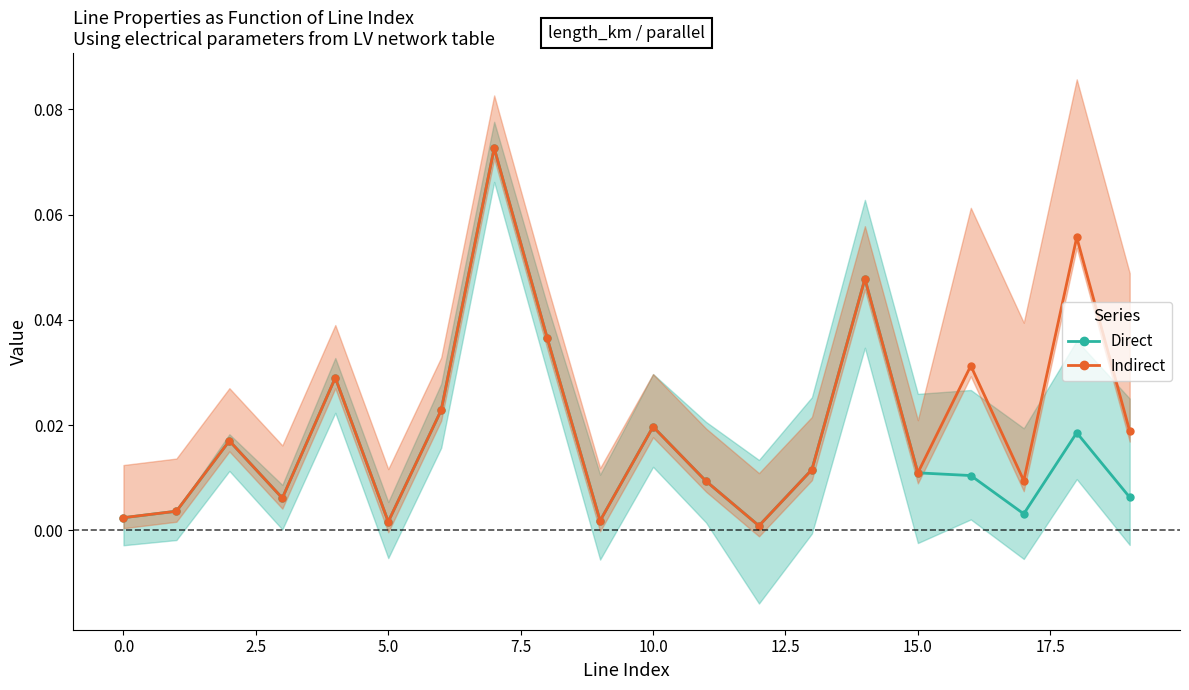

True or false: Indirect has more than 1 interior local peaks.

True